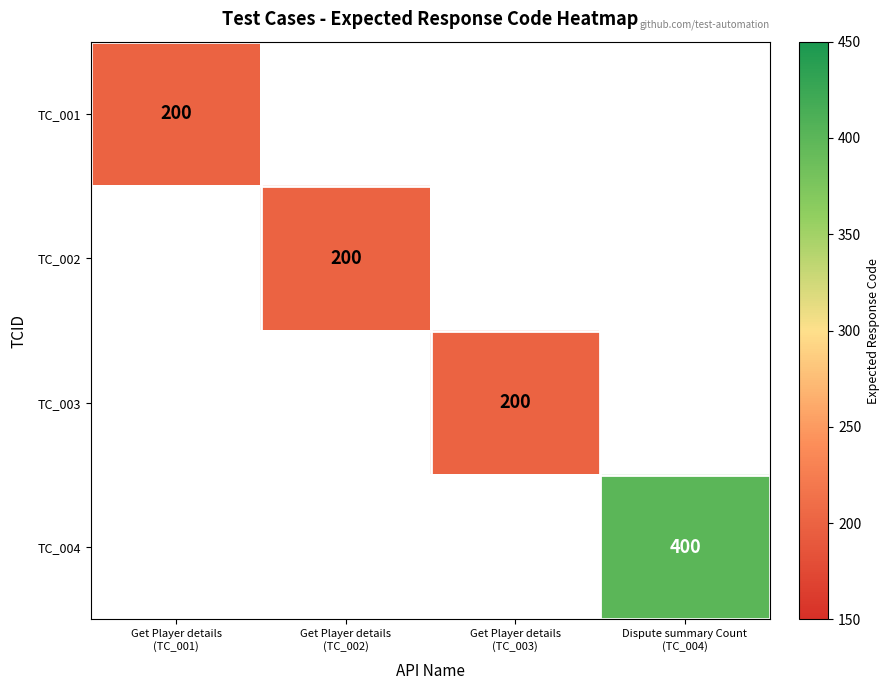

Rank the series at Get Player details (TC_002) from highest to lowest value.

TC_001, TC_002, TC_003, TC_004